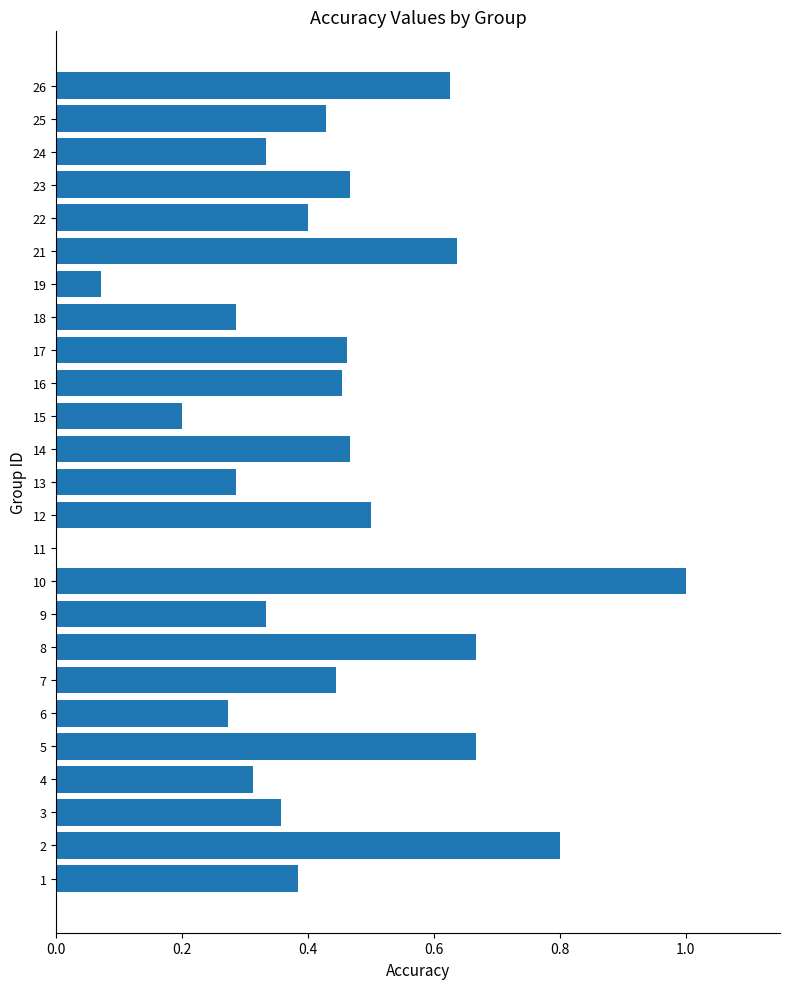

What is the change in value from 10 to 22?

-0.6